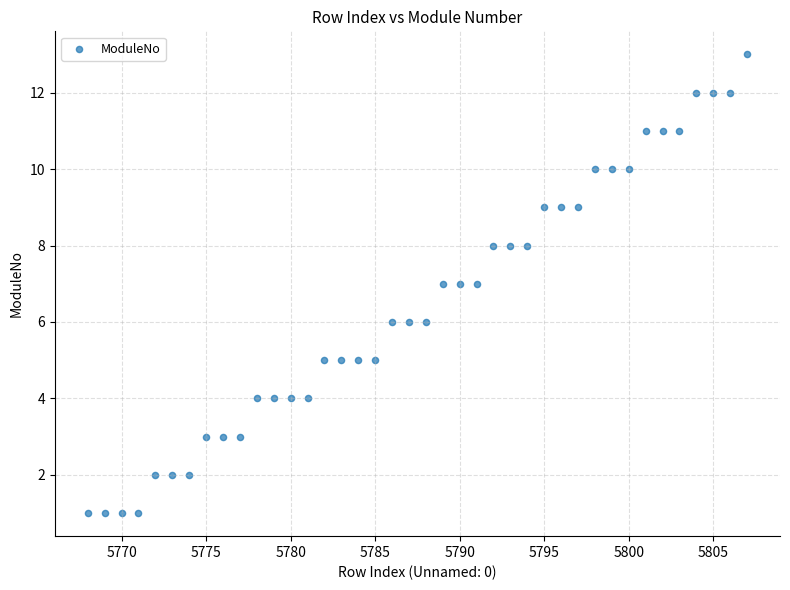

What is the range of X values (max minus min)?

39